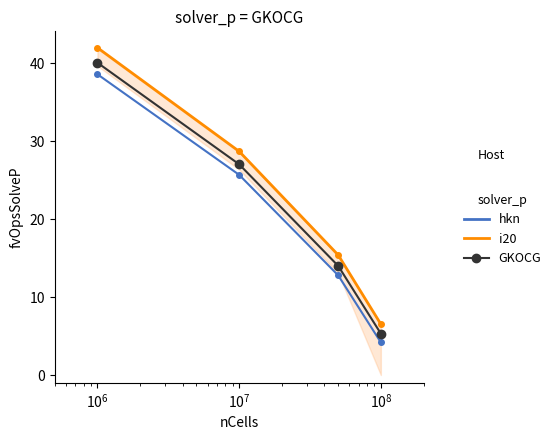

What is the difference between the maximum and minimum values in the hkn series?

34.4